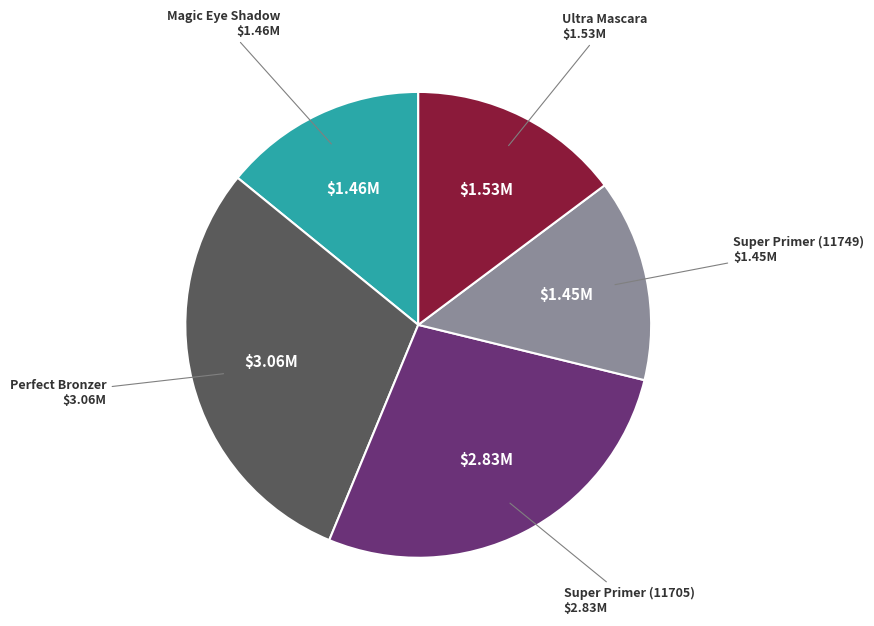

Approximately how many times larger is the value at Super Primer (11749) compared to Perfect Bronzer?

0.5